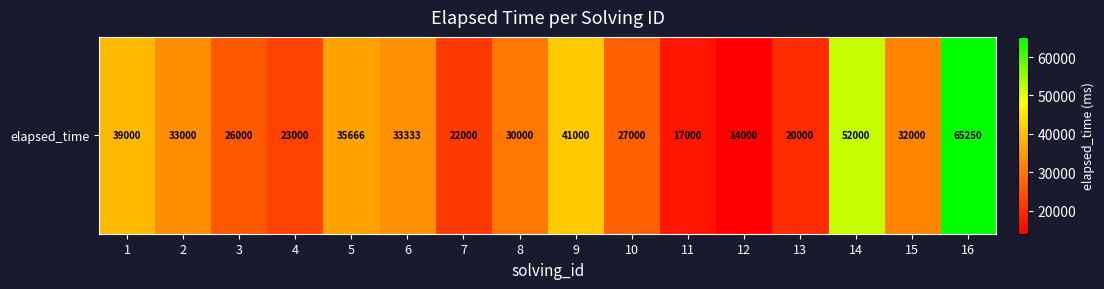

What is the sum of all values?

510249